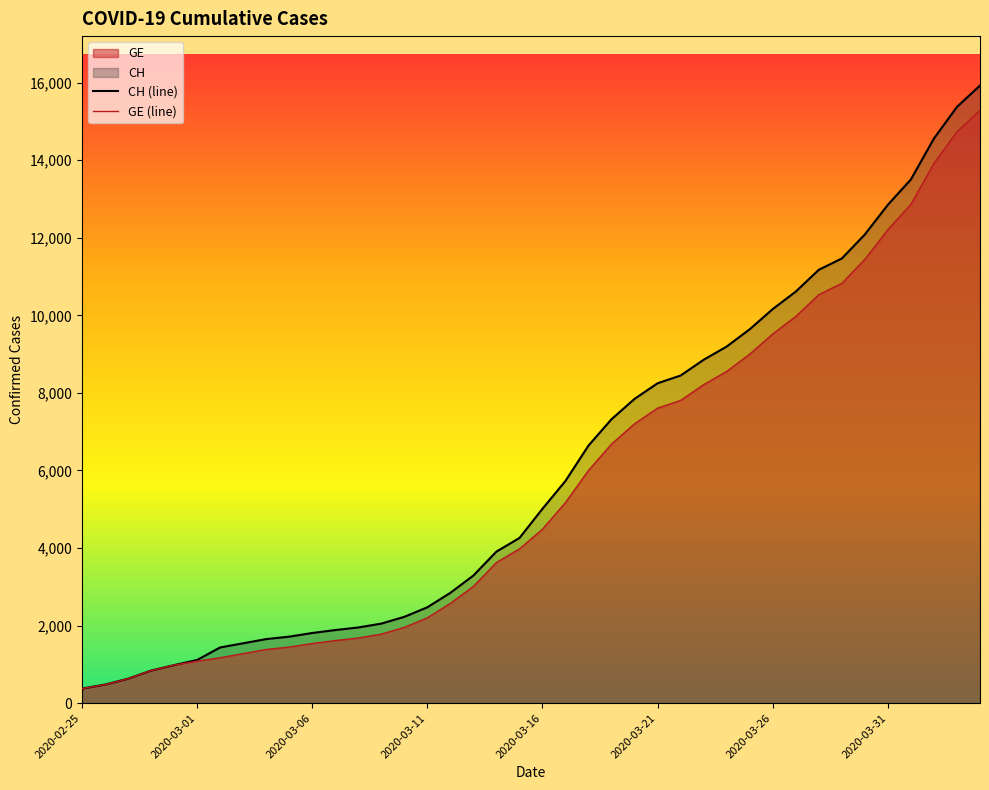

Between 32 and 38, which series saw the biggest shift?

CH (line)